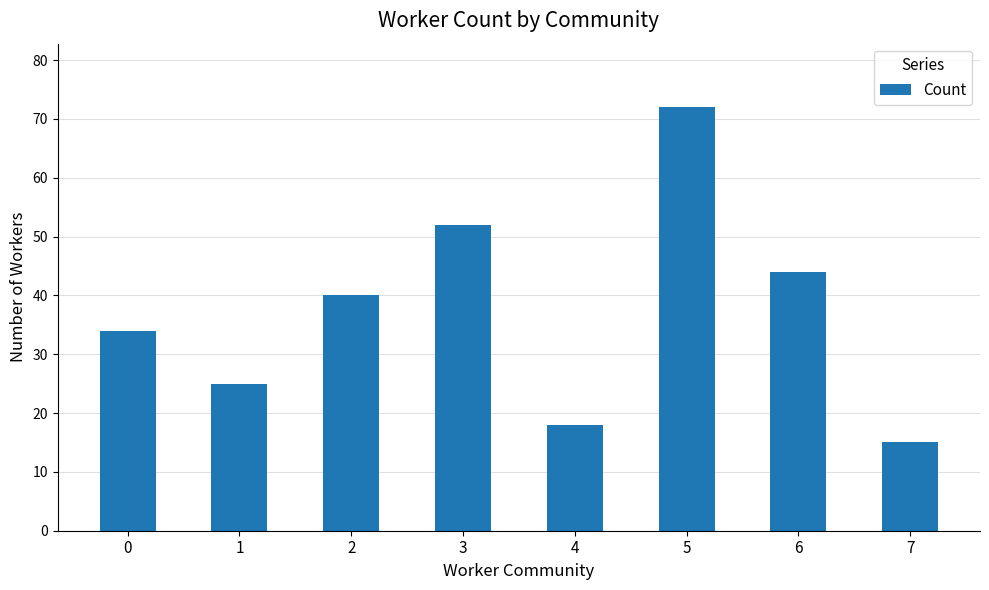

Reading left to right, what are all the values shown in this chart?

0=34	1=25	2=40	3=52	4=18	5=72	6=44	7=15